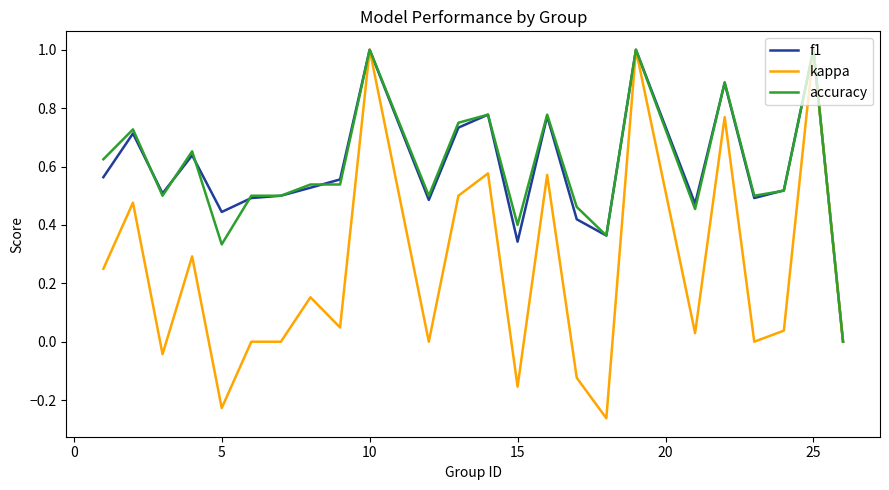

What is the highest value of the accuracy series?

1.0